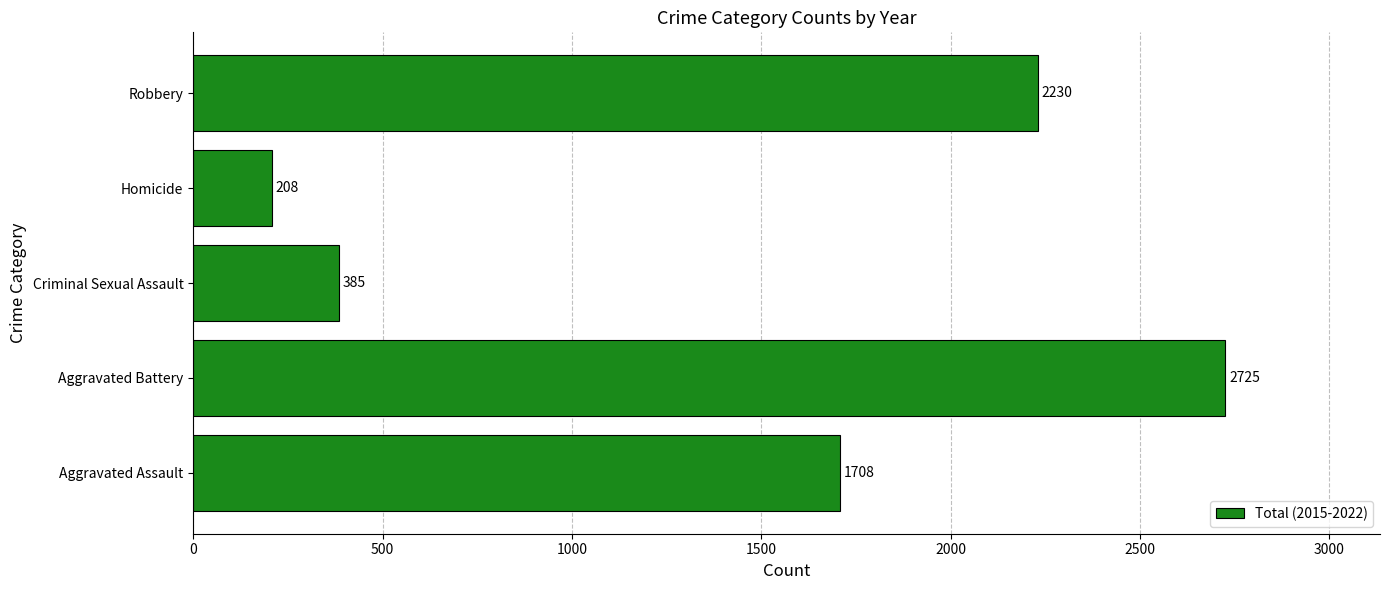

What value does the data have at Homicide, to the nearest 10?

210